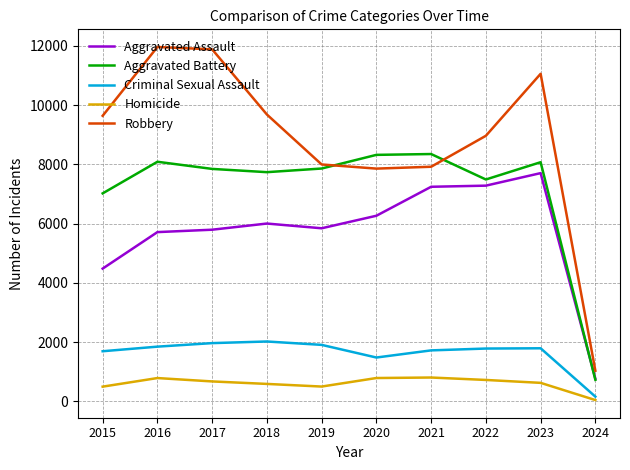

Which series has the widest spread of values?

Robbery